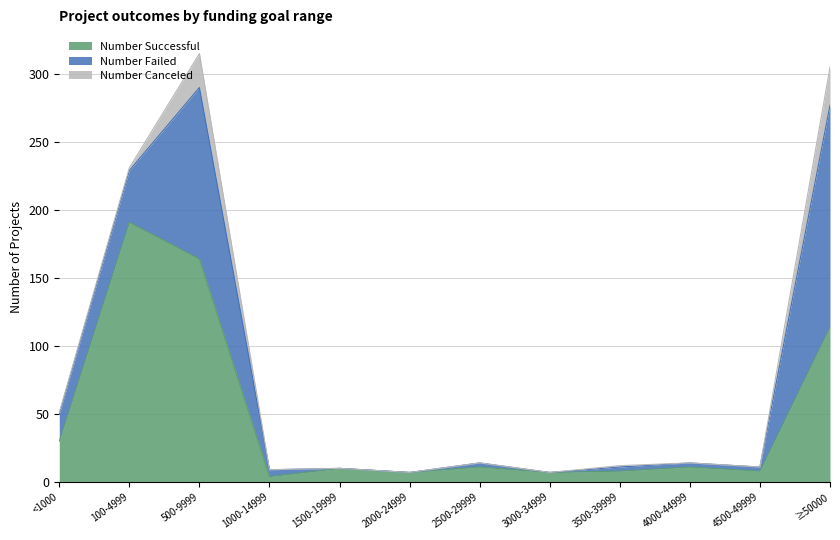

Where does the Number Successful series first go above 11?

<1000